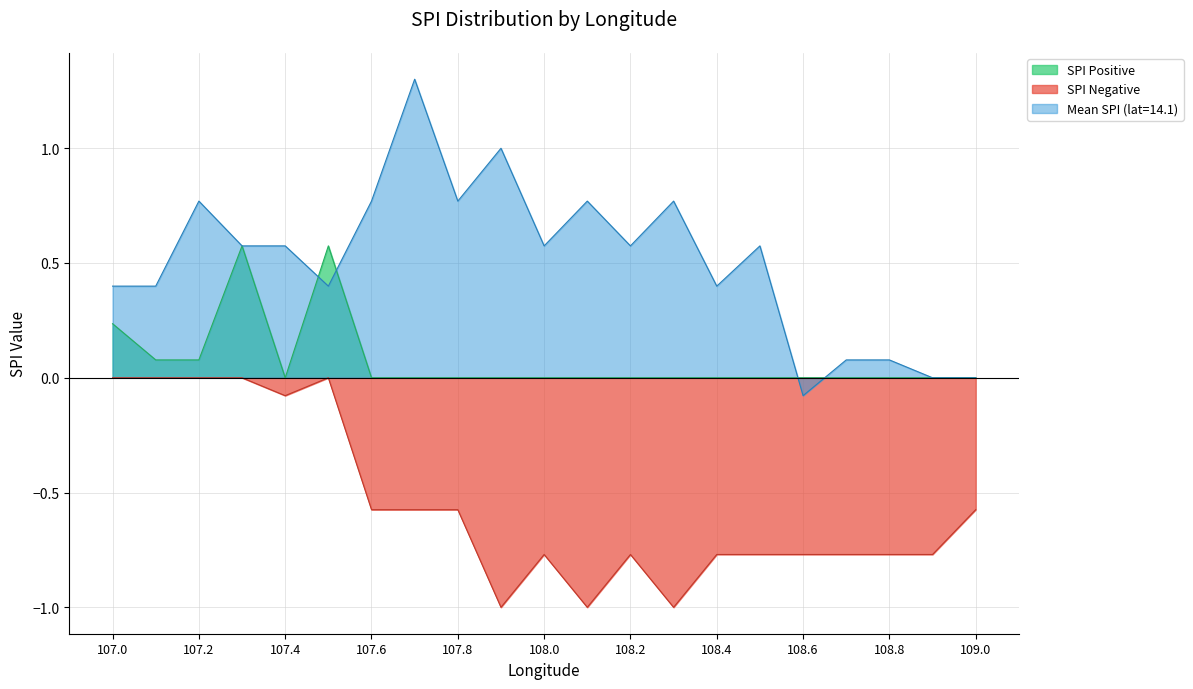

The value of SPI Negative at 107.3 is 0.6. True or false?

False